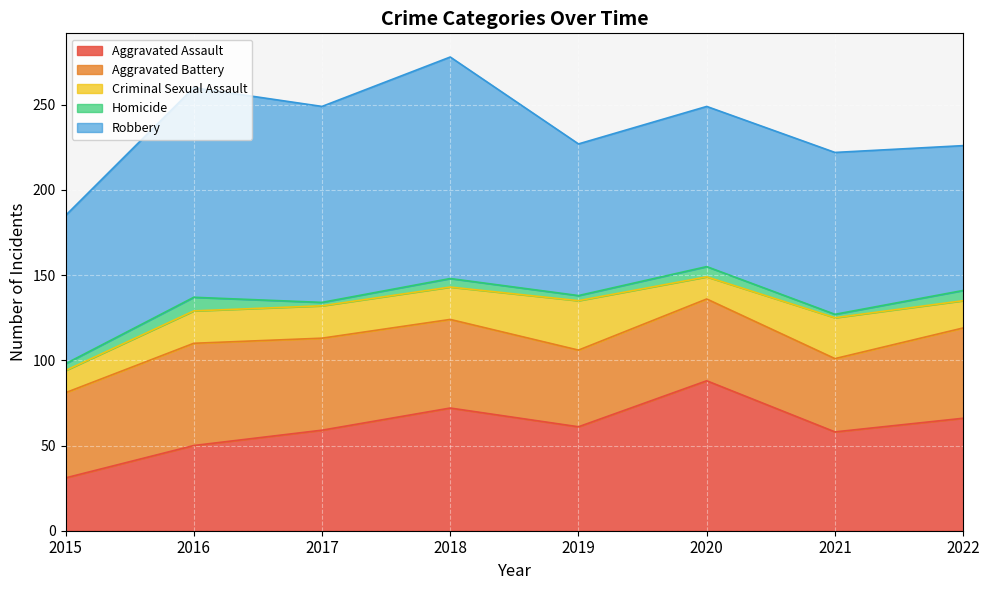

At which category does Criminal Sexual Assault reach its first local peak?

2019